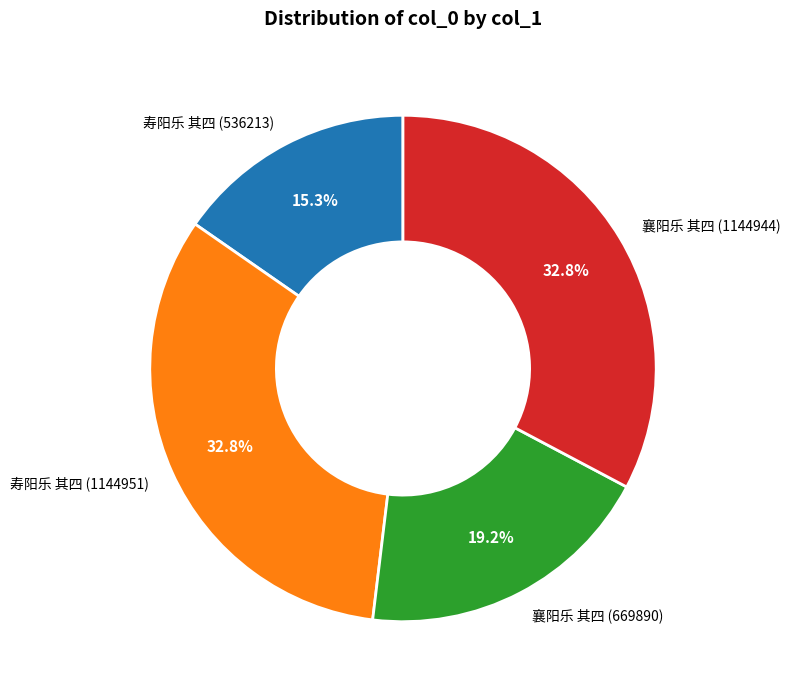

Is 寿阳乐 其四 (1144951) the majority of the pie?

No